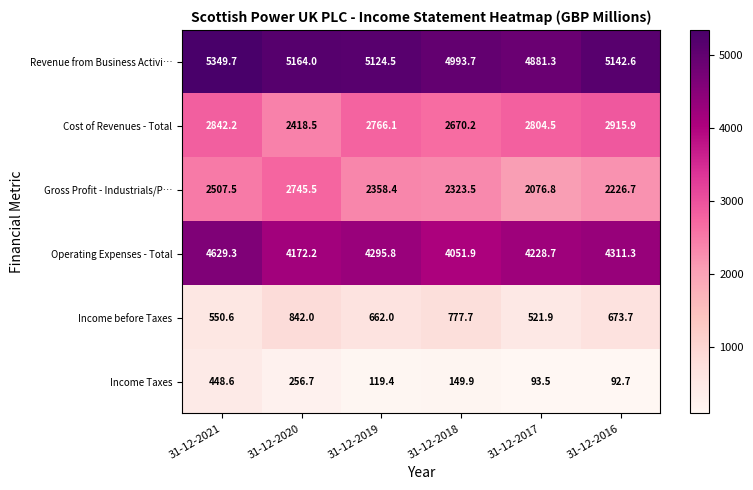

True or false: Revenue from Business Activi… has a value of 5142.6 at 31-12-2016.

True